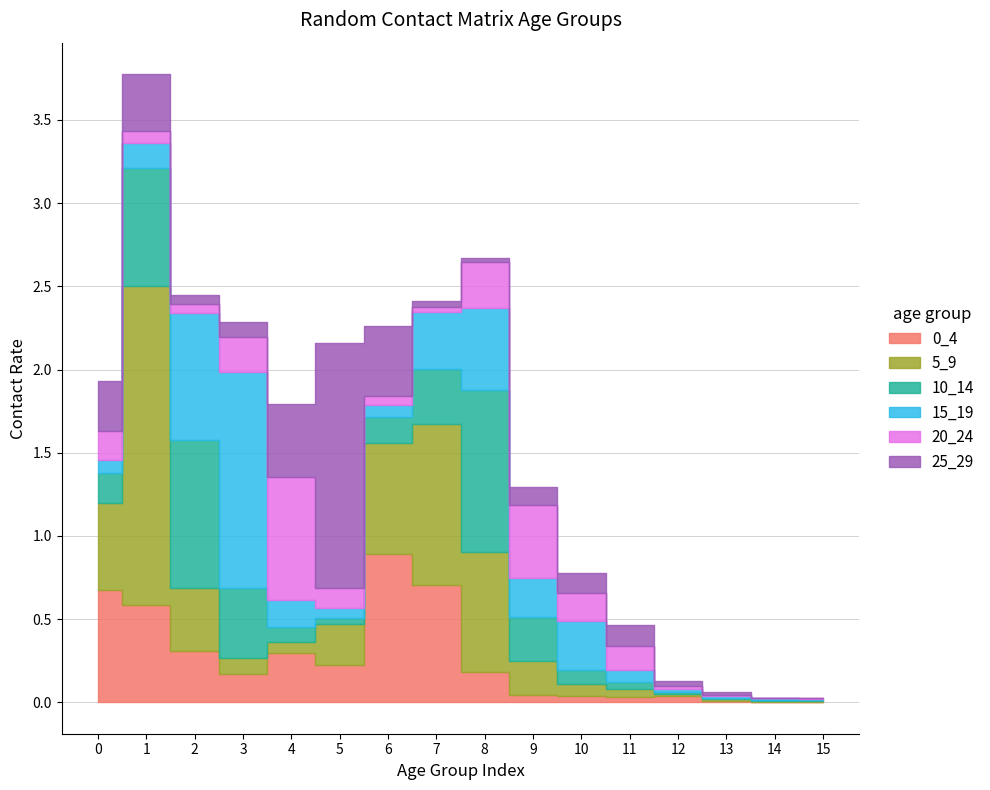

Which label corresponds to the largest value in the chart?

1